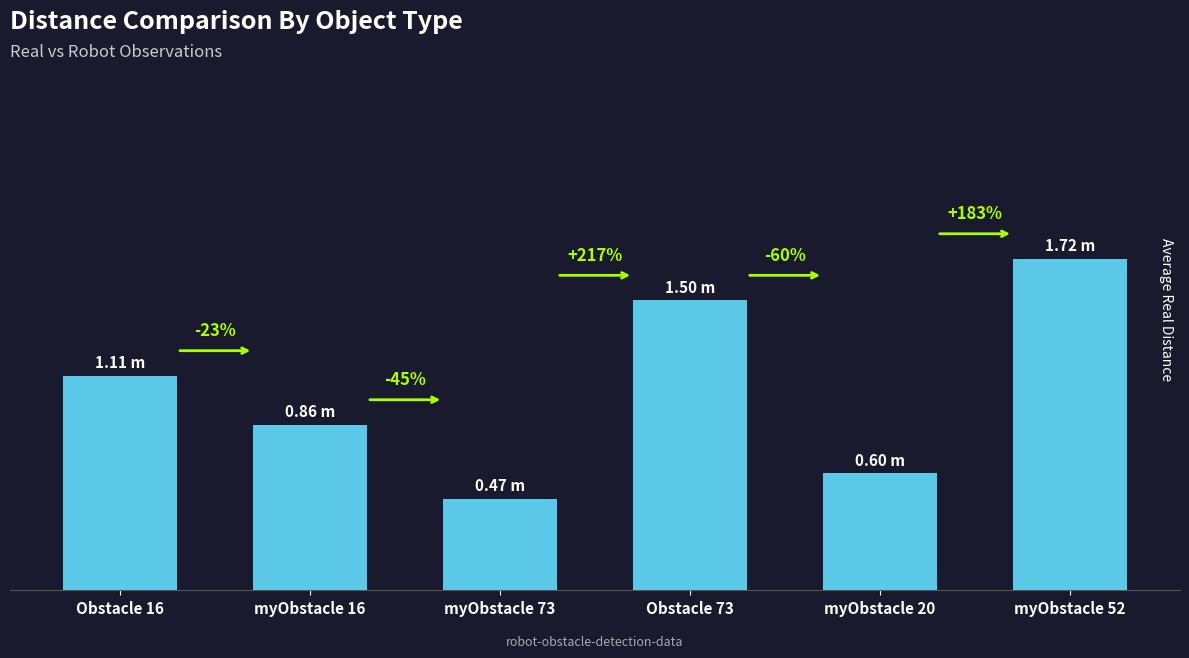

List the labels in order of value, smallest first.

myObstacle 73, myObstacle 20, myObstacle 16, Obstacle 16, Obstacle 73, myObstacle 52